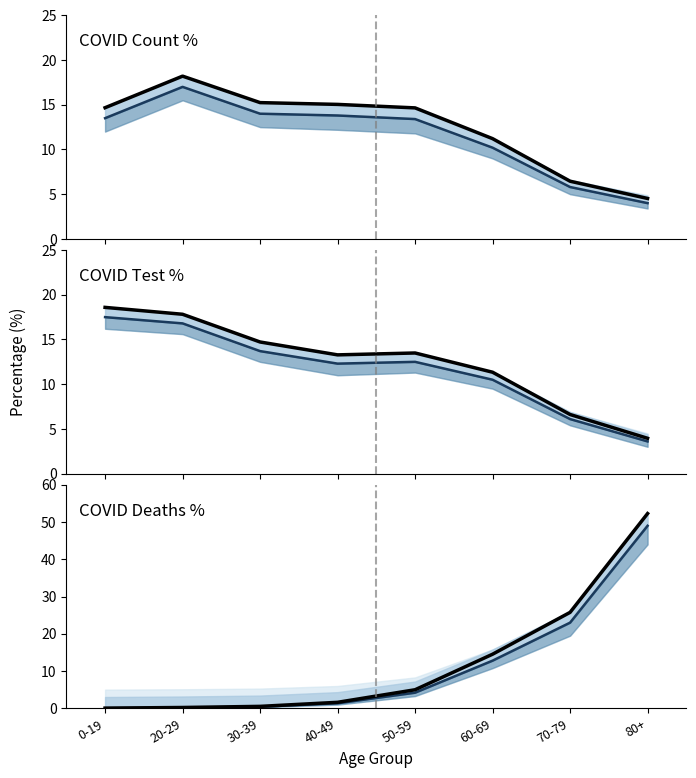

List the series in order of their peak value, lowest first.

COVID_COUNT_PCT (lower), COVID_TEST_PCT (lower), COVID_COUNT_PCT, COVID_TEST_PCT, COVID_DEATHS_PCT (lower), COVID_DEATHS_PCT